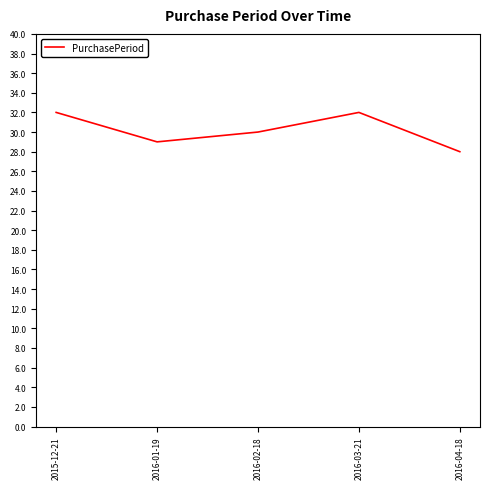

Reading left to right, list all the values displayed in this chart.

2015-12-21=32	2016-01-19=29	2016-02-18=30	2016-03-21=32	2016-04-18=28